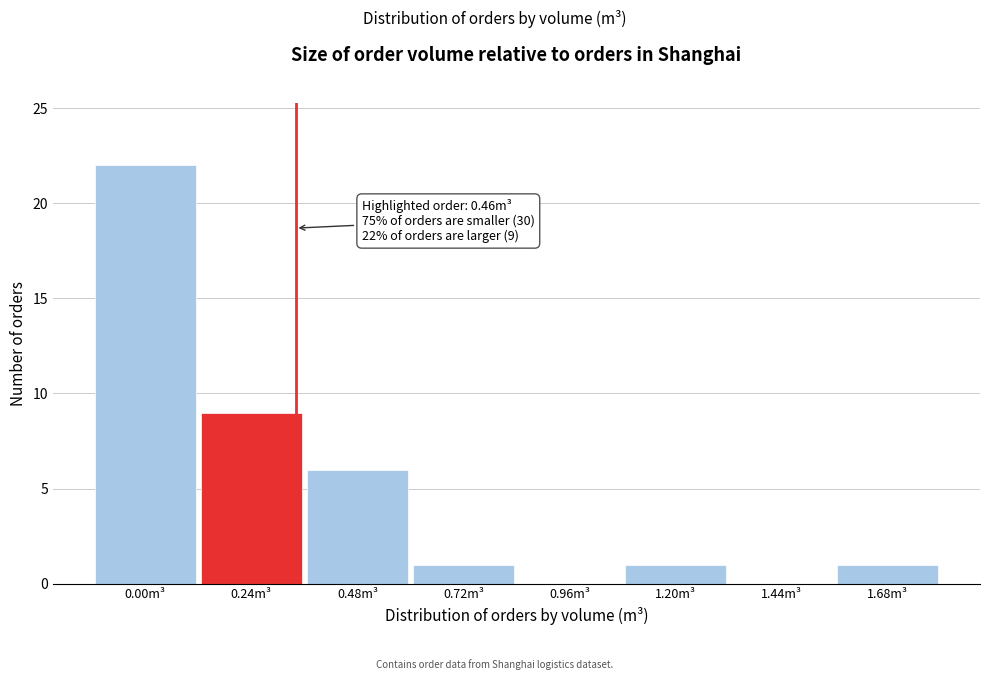

Reading left to right, list all the values displayed in this chart.

0.00m³=22	0.24m³=9	0.48m³=6	0.72m³=1	0.96m³=0	1.20m³=1	1.44m³=0	1.68m³=1